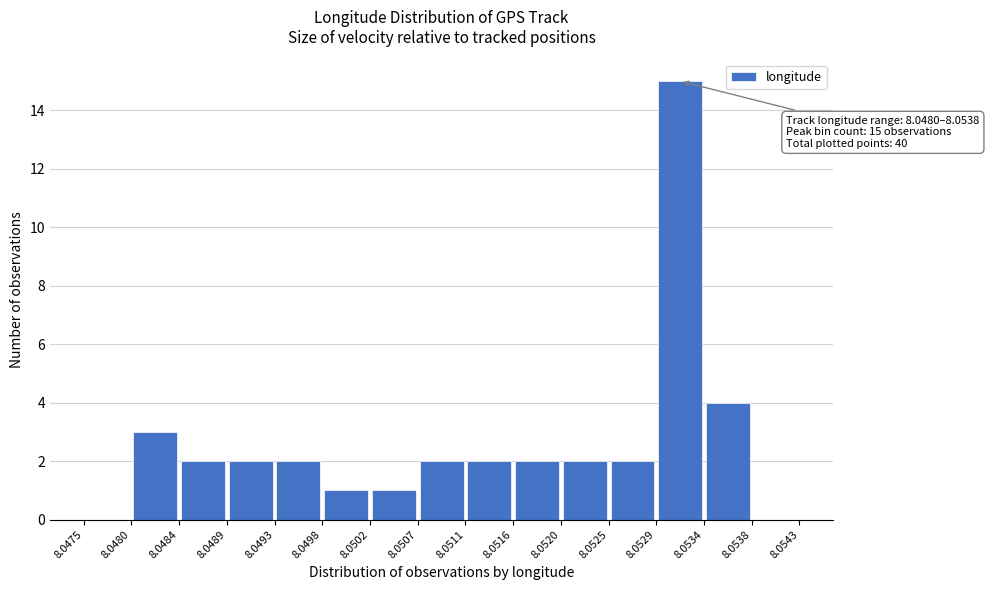

Which range on the x-axis has the tallest bar?

8.0529 to 8.0534